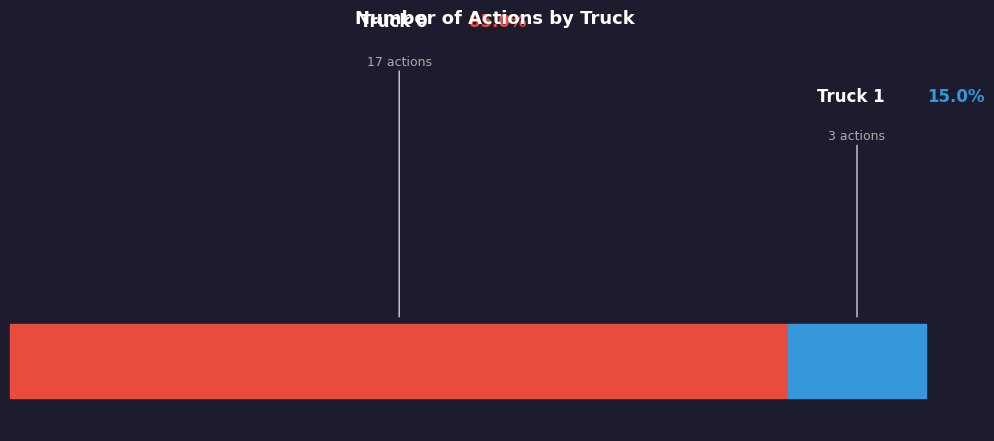

Rank the categories by value from highest to lowest.

Truck 0, Truck 1